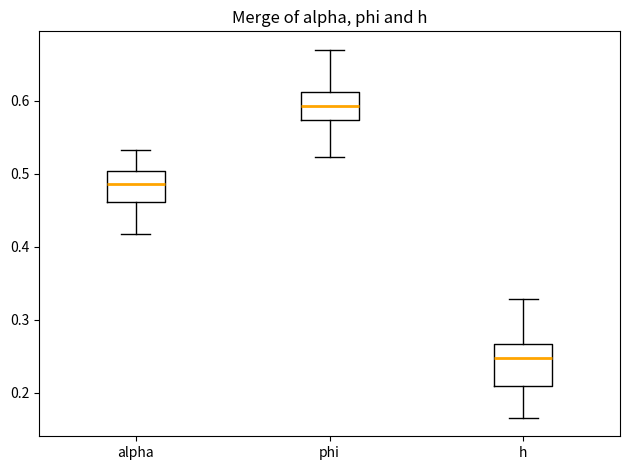

Reading left to right, transcribe this box plot: for each box, give where its median line is, the range the box spans, and where its two whiskers end, as read against the y-axis. The values are not printed on the chart, so give them approximately, as read against the axis.

alpha: median 0.49, box 0.46 to 0.50, whiskers 0.42 to 0.53
phi: median 0.59, box 0.57 to 0.61, whiskers 0.52 to 0.67
h: median 0.25, box 0.21 to 0.27, whiskers 0.17 to 0.33